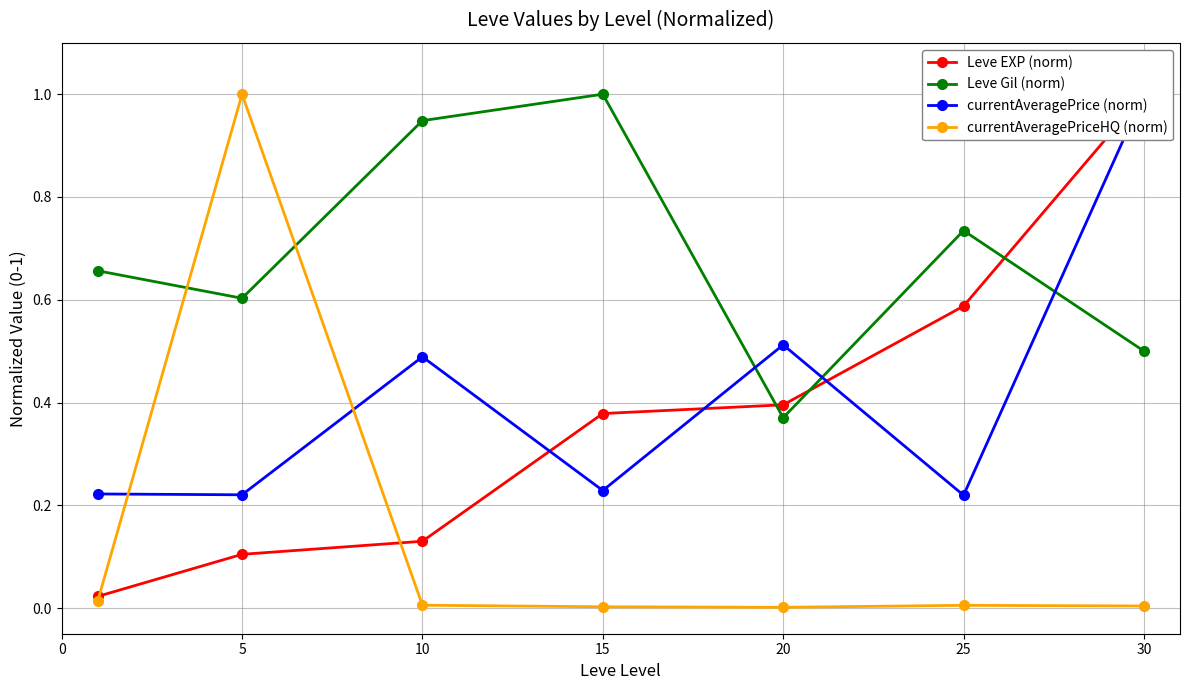

What is the value of the currentAveragePrice (norm) point at the 5th from the left?

0.5